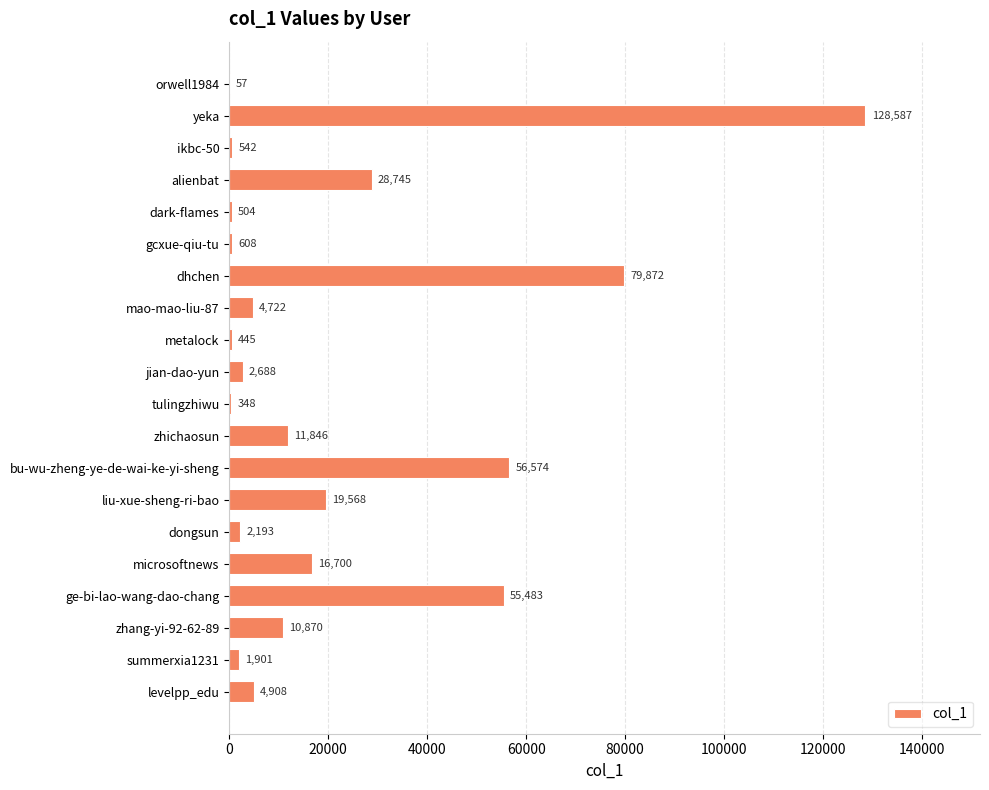

Reading top to bottom, list all the values displayed in this chart.

orwell1984=57	yeka=128587	ikbc-50=542	alienbat=28745	dark-flames=504	gcxue-qiu-tu=608	dhchen=79872	mao-mao-liu-87=4722	metalock=445	jian-dao-yun=2688	tulingzhiwu=348	zhichaosun=11846	bu-wu-zheng-ye-de-wai-ke-yi-sheng=56574	liu-xue-sheng-ri-bao=19568	dongsun=2193	microsoftnews=16700	ge-bi-lao-wang-dao-chang=55483	zhang-yi-92-62-89=10870	summerxia1231=1901	levelpp_edu=4908